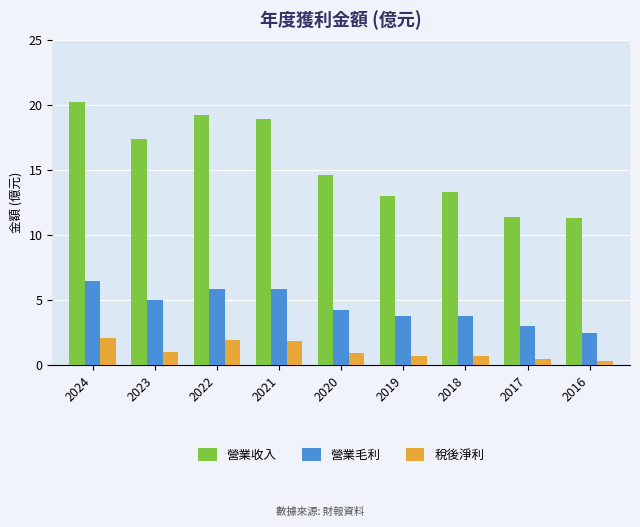

Is it true that 營業收入 equals 13.0 at 2019?

True